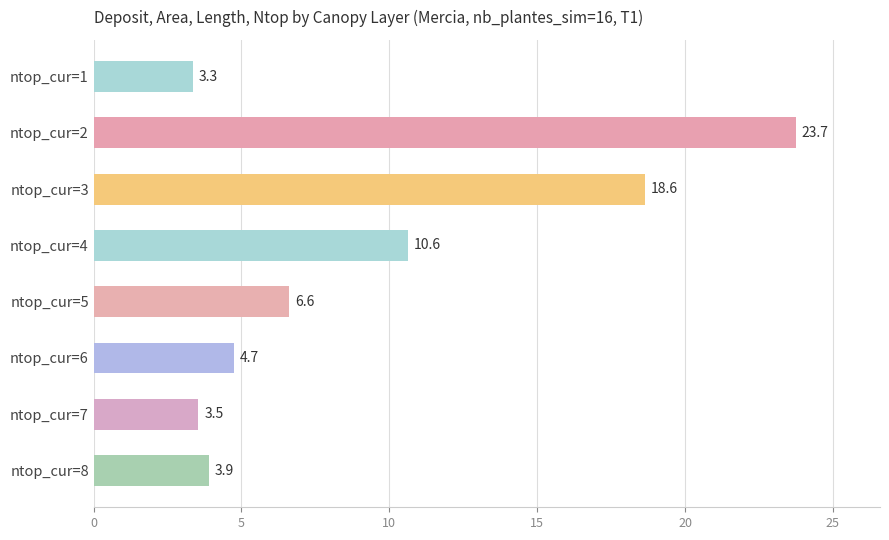

Does the chart contain stacked bars?

No